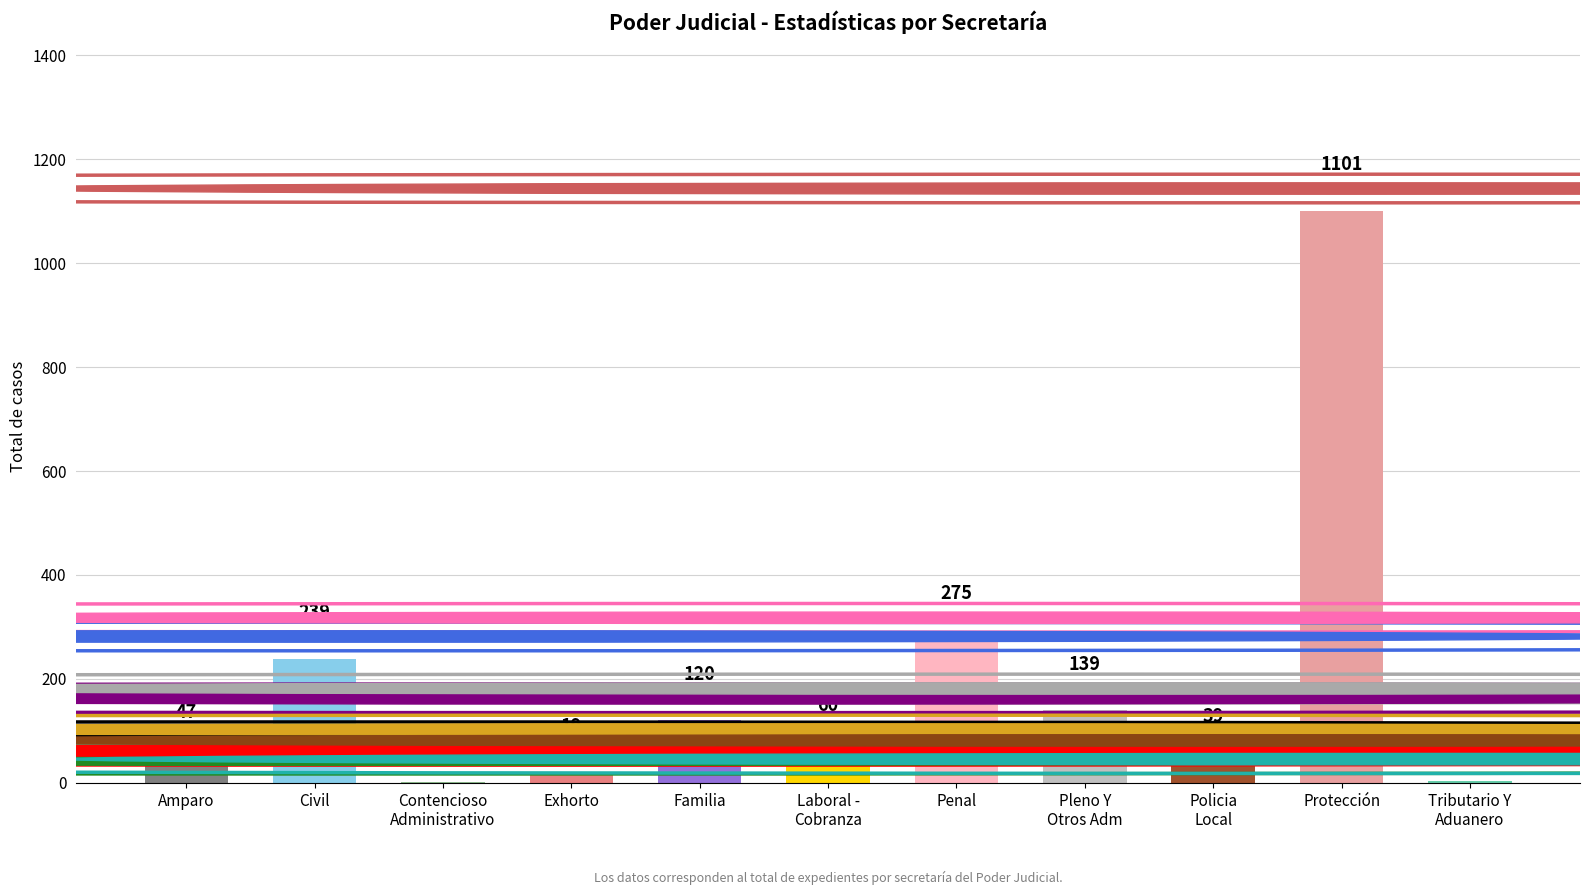

Are the bars horizontal?

No